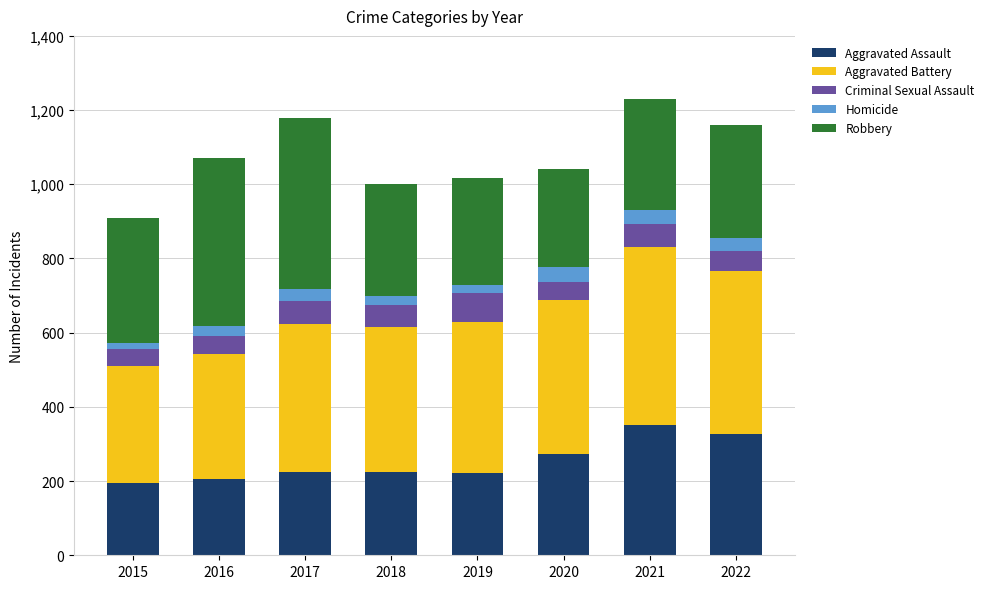

The value of Aggravated Assault at 2020 is 443. True or false?

False